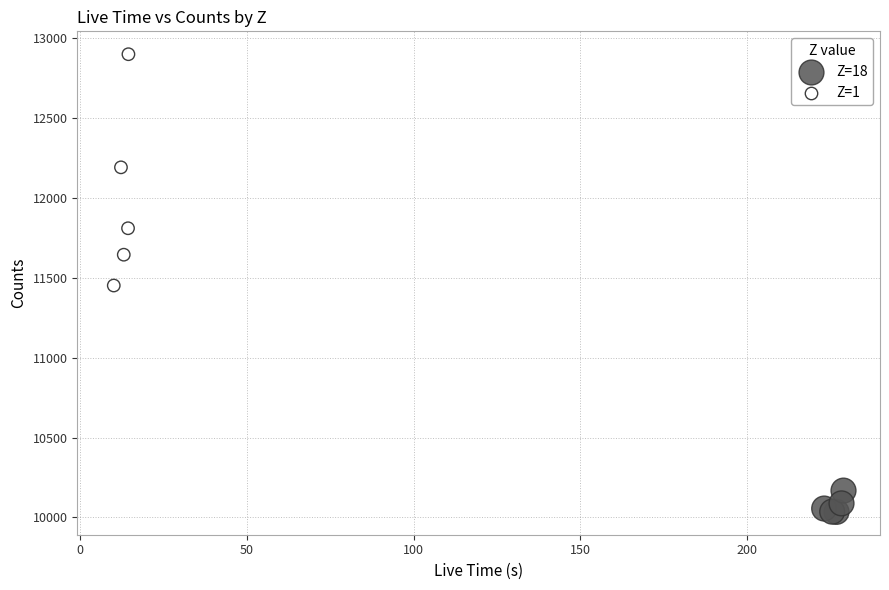

Which series has the largest Y range (max minus min)?

Z=1